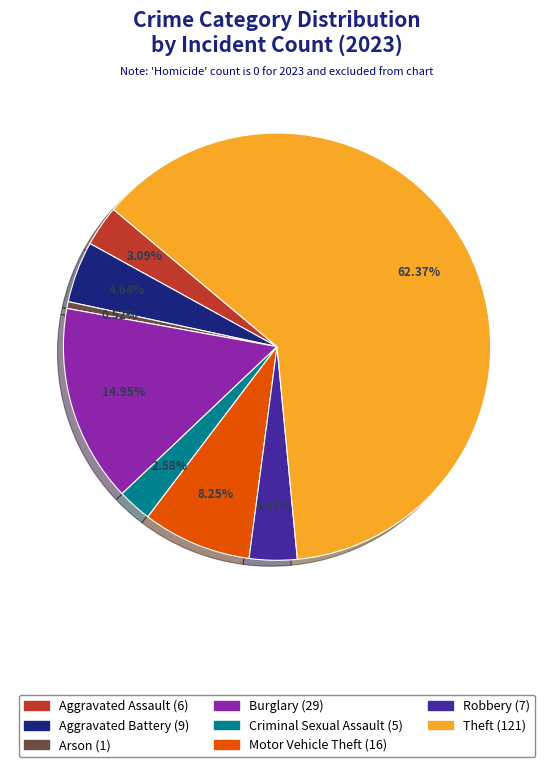

Is there any slice that represents more than half of the pie?

Yes